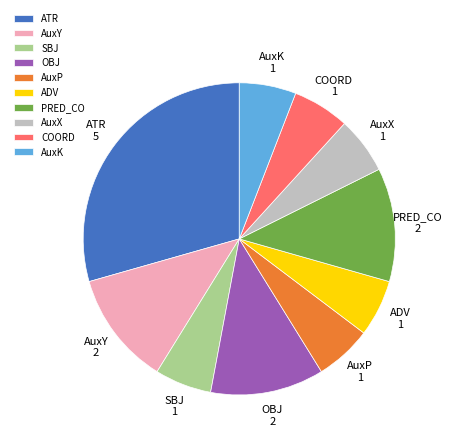

What is the largest slice in the pie chart?

ATR